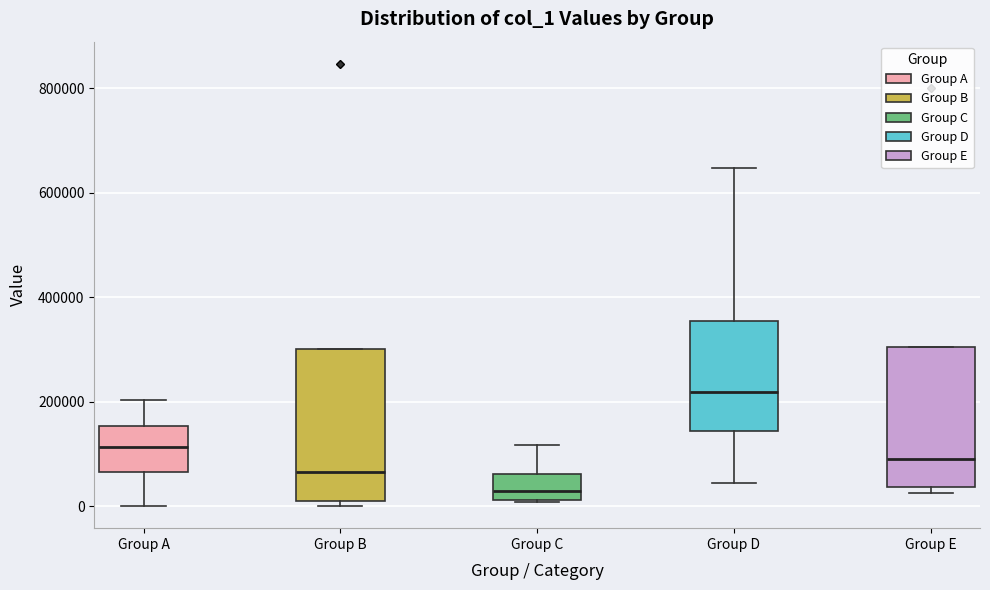

Where is the lower edge of the box for Group A on the y-axis? The values are not printed on the chart, so give them approximately, as read against the axis.

60000